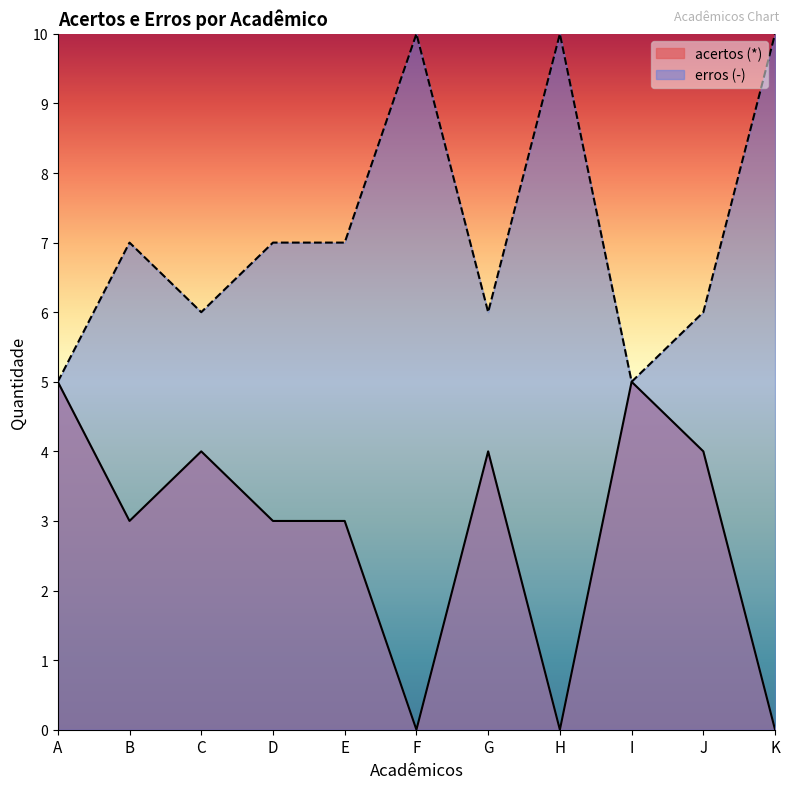

At how many categories does at least one series exceed 9?

3